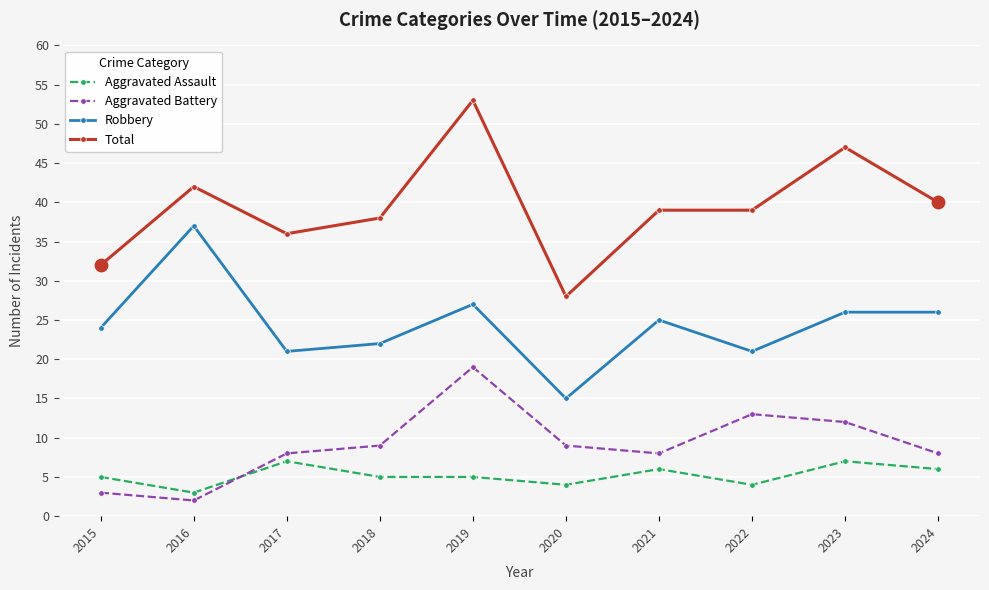

Is the value of Robbery at 2020 greater than the value of Aggravated Assault at 2022?

Yes